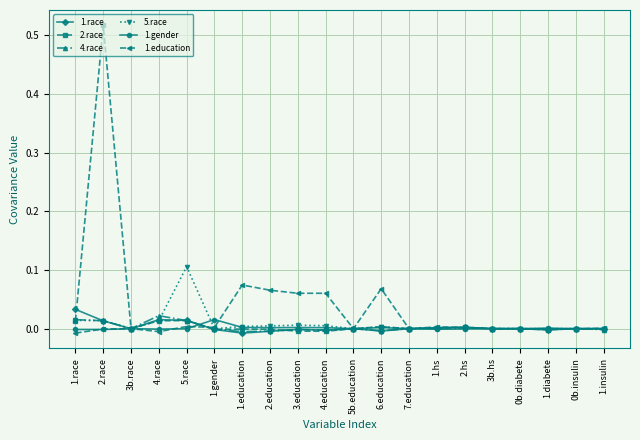

What position from the left is 0b.insulin?

19